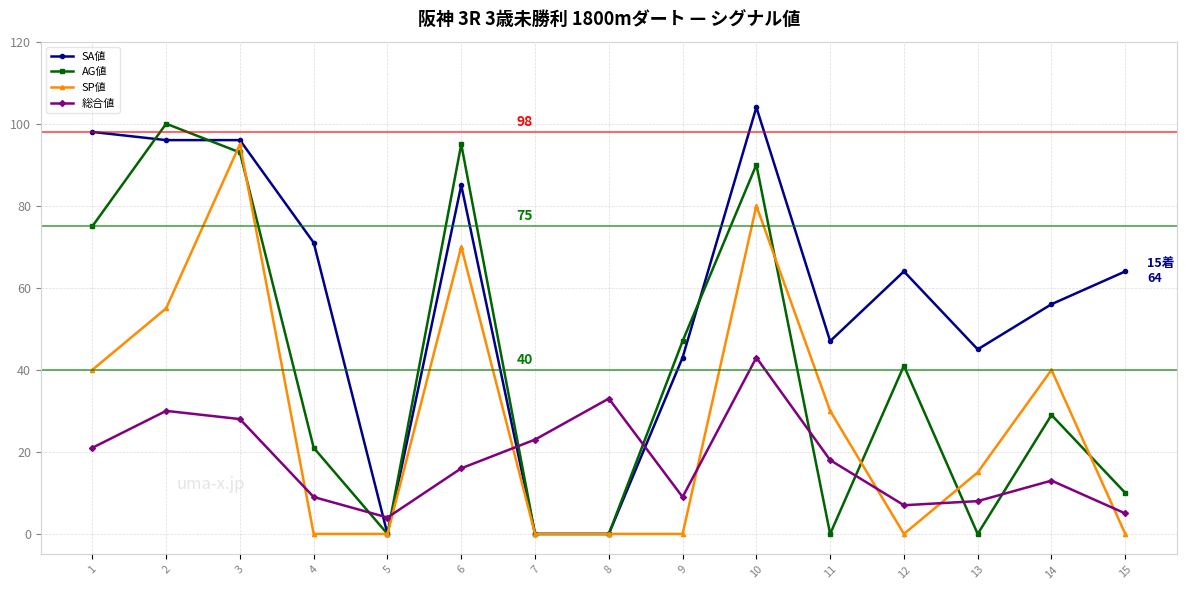

At which label does SA値 reach its peak?

10